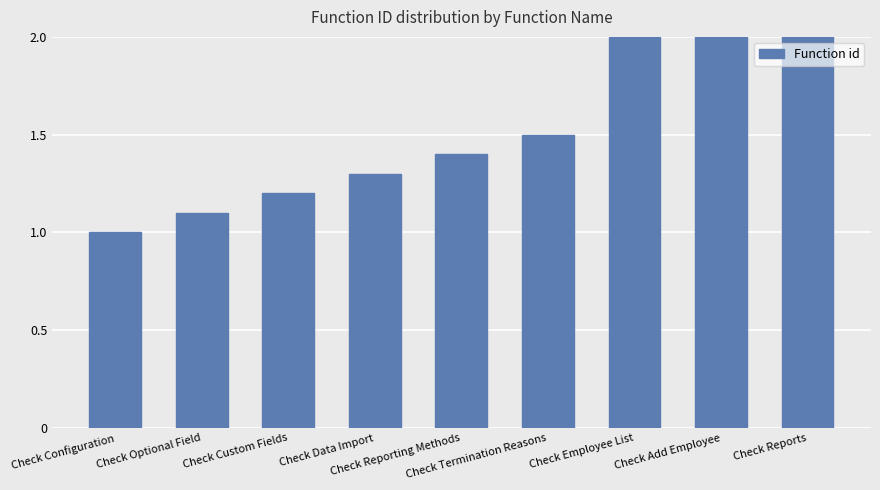

What is the minimum value shown in the chart?

1.0